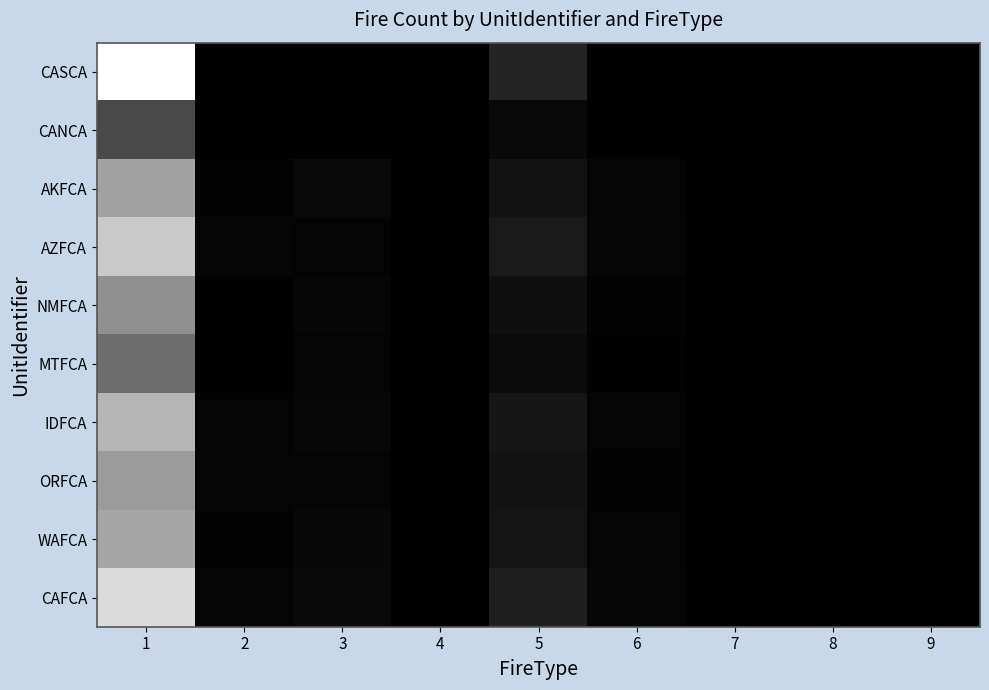

Which series has the widest spread of values?

CASCA